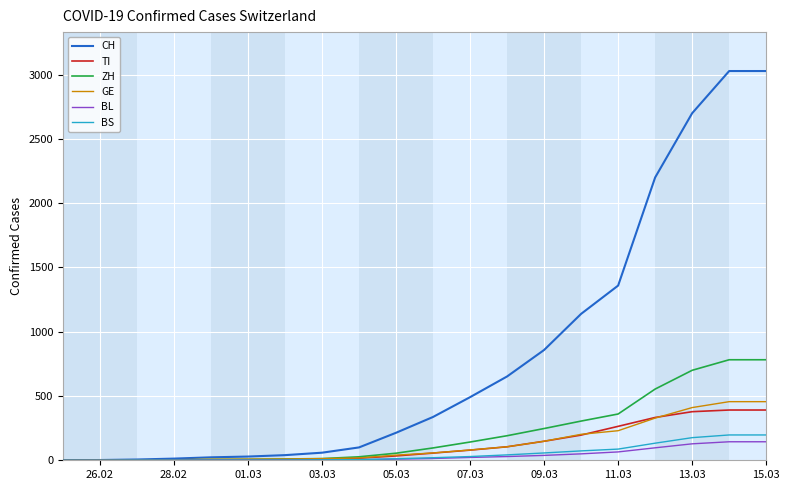

Which series has the largest total across all categories?

CH